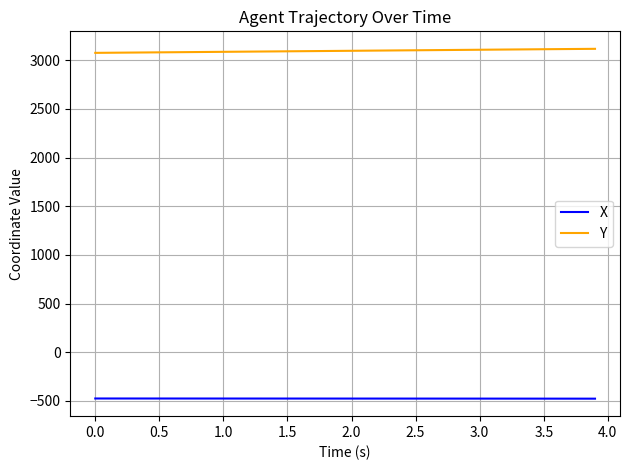

List the series in order of their overall mean, lowest first.

X, Y